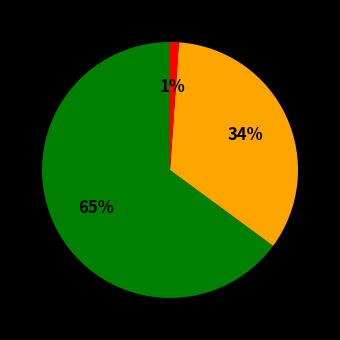

To the nearest percent, what is the average slice percentage?

33%